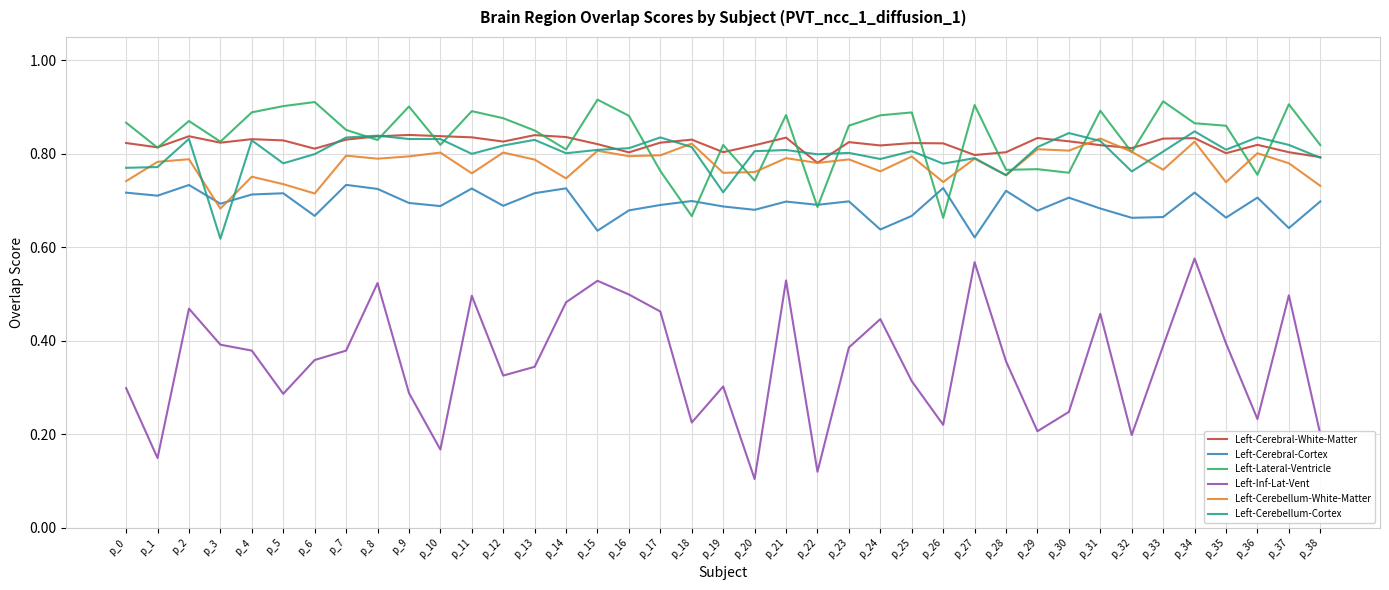

Which category has the lowest value in the Left-Cerebellum-White-Matter series?

p_3